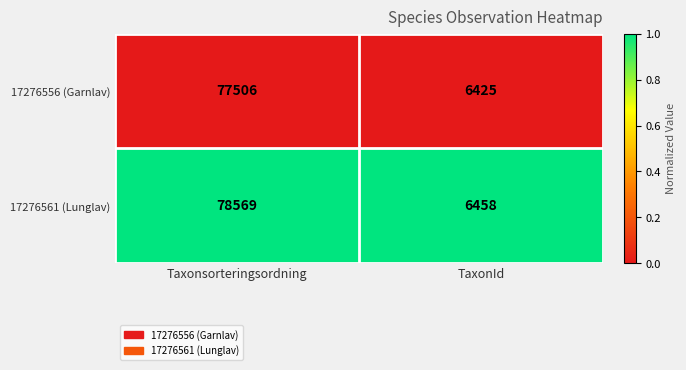

What is the total value across all series at TaxonId?

12883